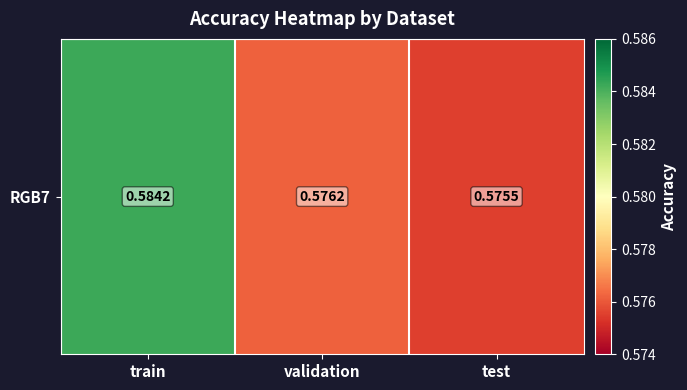

What is the smallest value displayed?

0.6